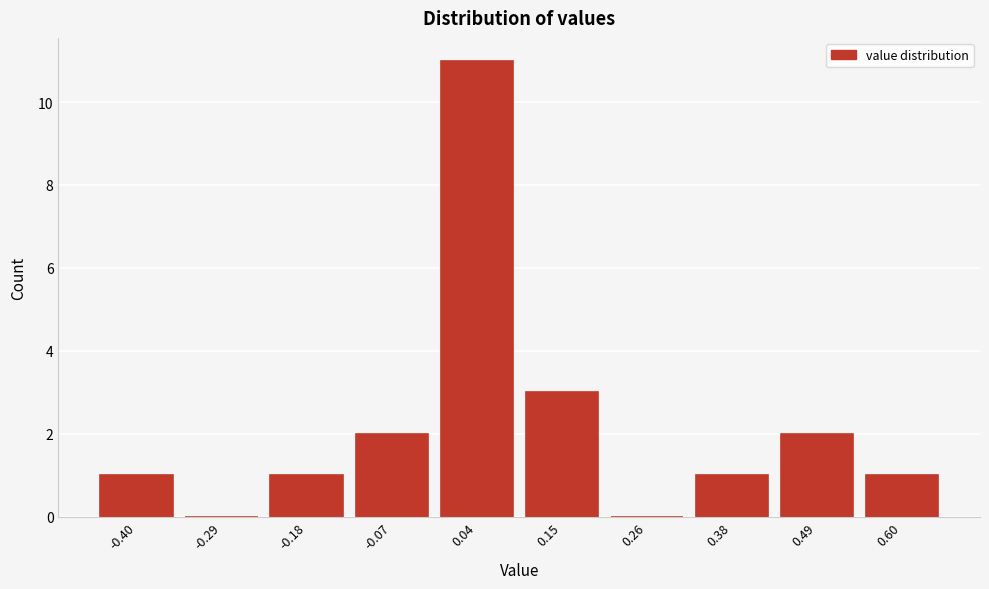

Reading right to left, transcribe all the data shown in this chart.

0.60=1	0.49=2	0.38=1	0.26=0	0.15=3	0.04=11	-0.07=2	-0.18=1	-0.29=0	-0.40=1